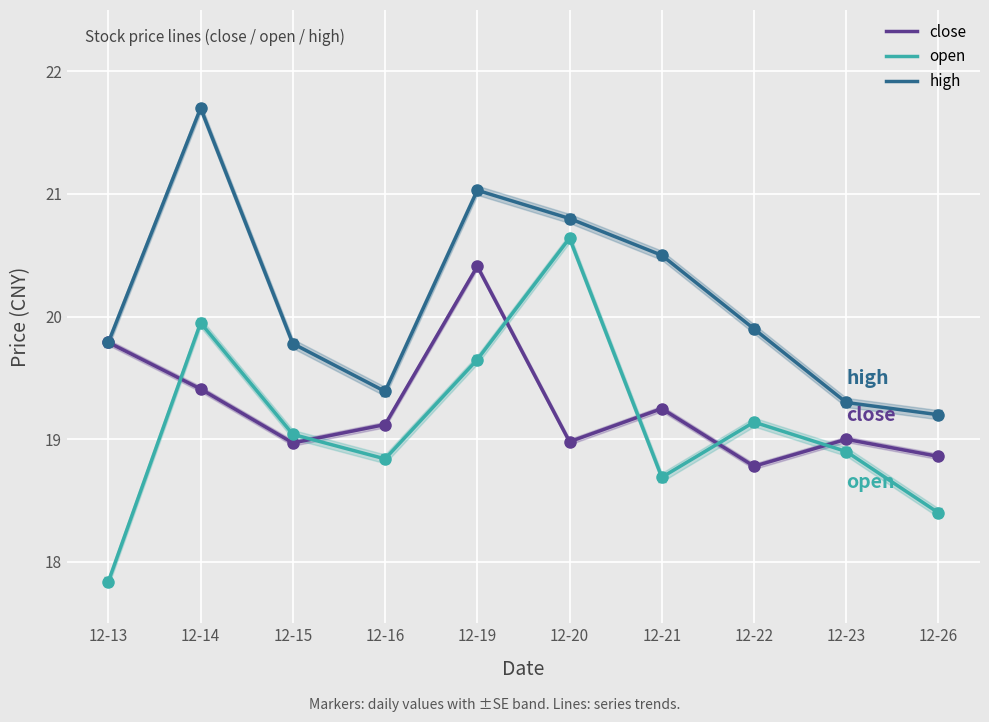

Rank the series at 12-21 from highest to lowest value.

high, close, open